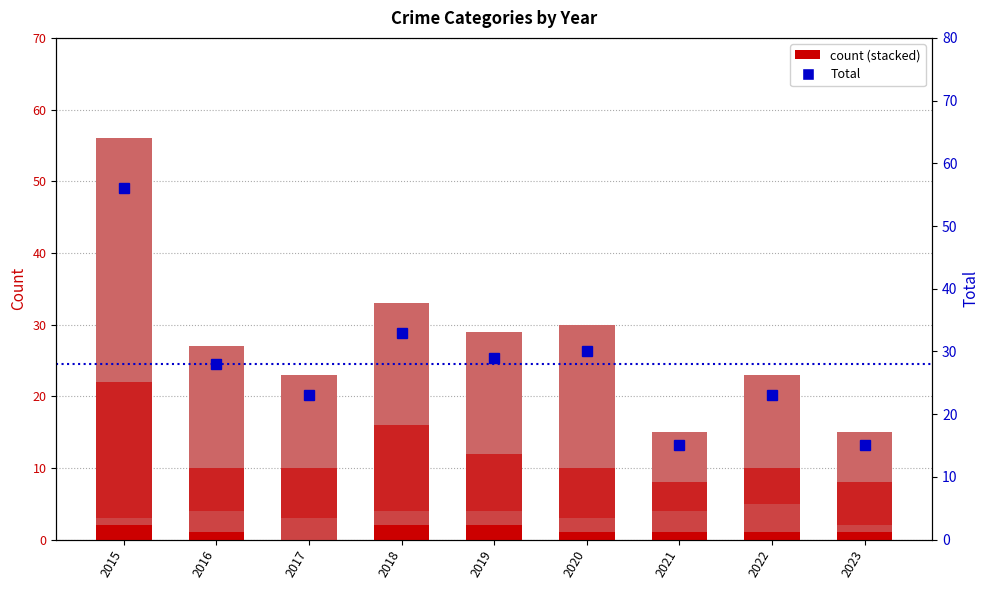

Where does the Robbery series first go above 7?

2015